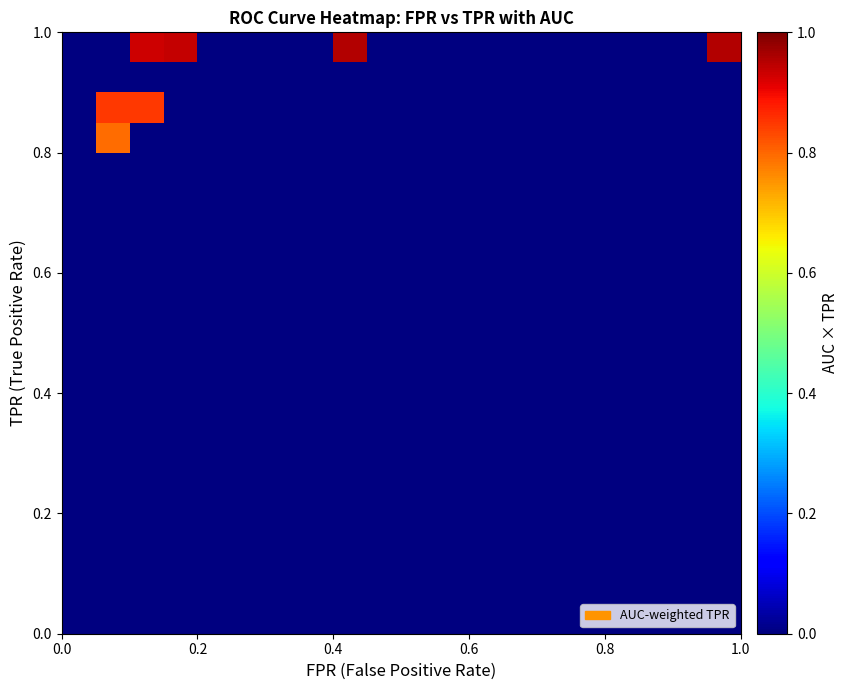

How many series are shown in this chart?

20